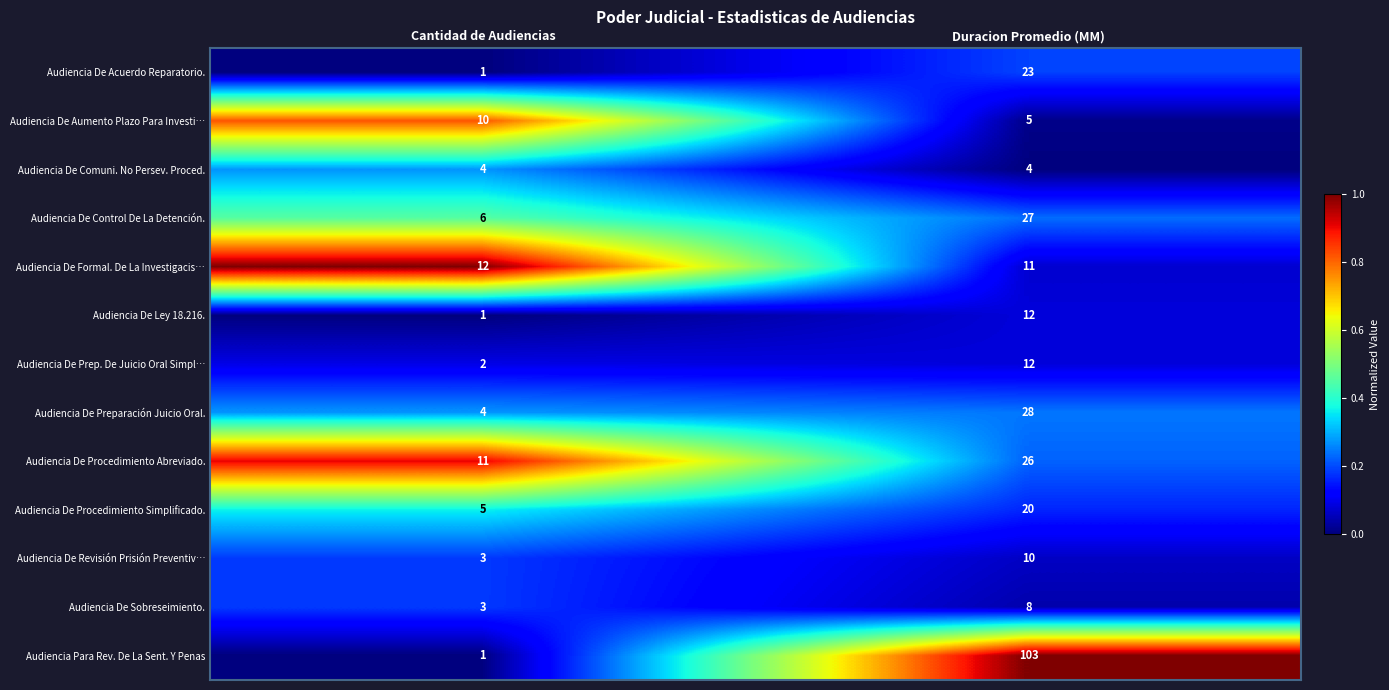

How many categories are shown in the chart?

2